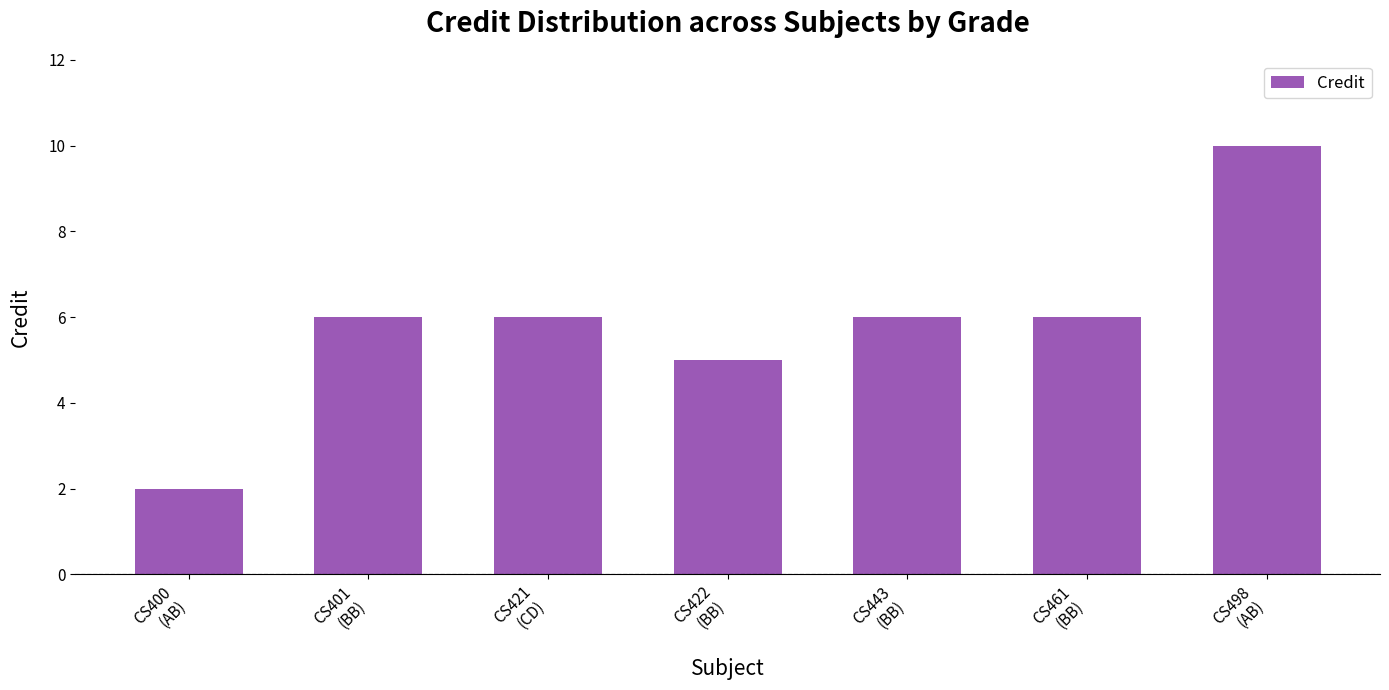

What is the difference between the maximum and minimum values?

8